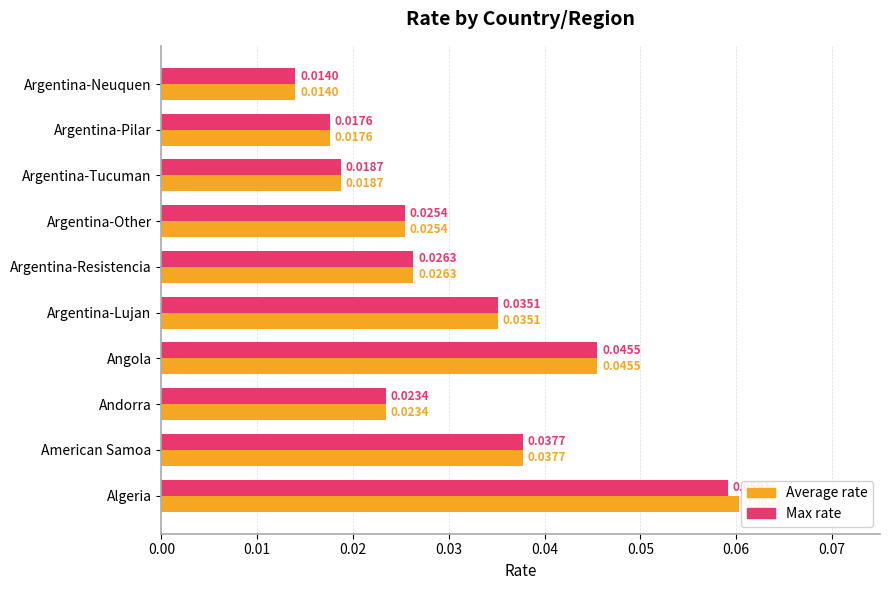

What is the sum of all Average rate values?

0.3